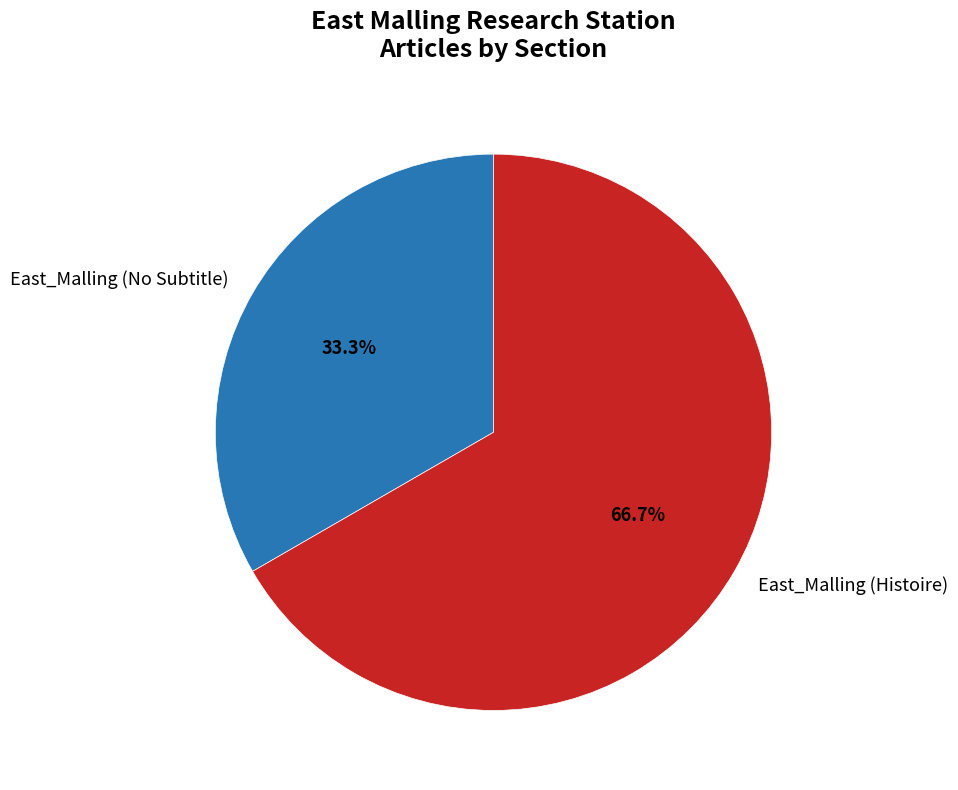

To the nearest percent, what is the average slice percentage?

50%